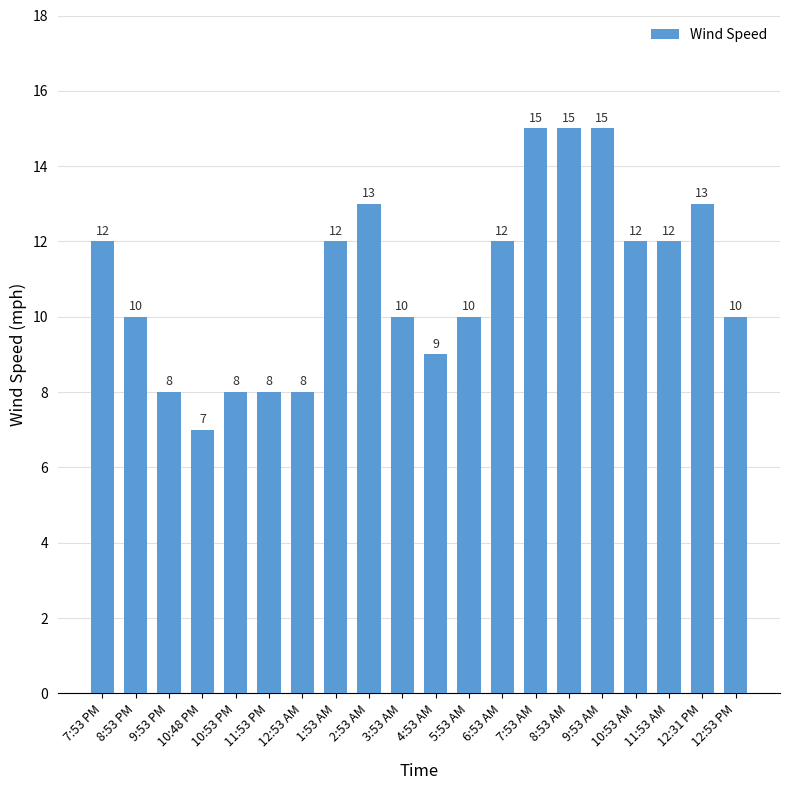

Which has a higher value, 12:31 PM or 11:53 PM?

12:31 PM